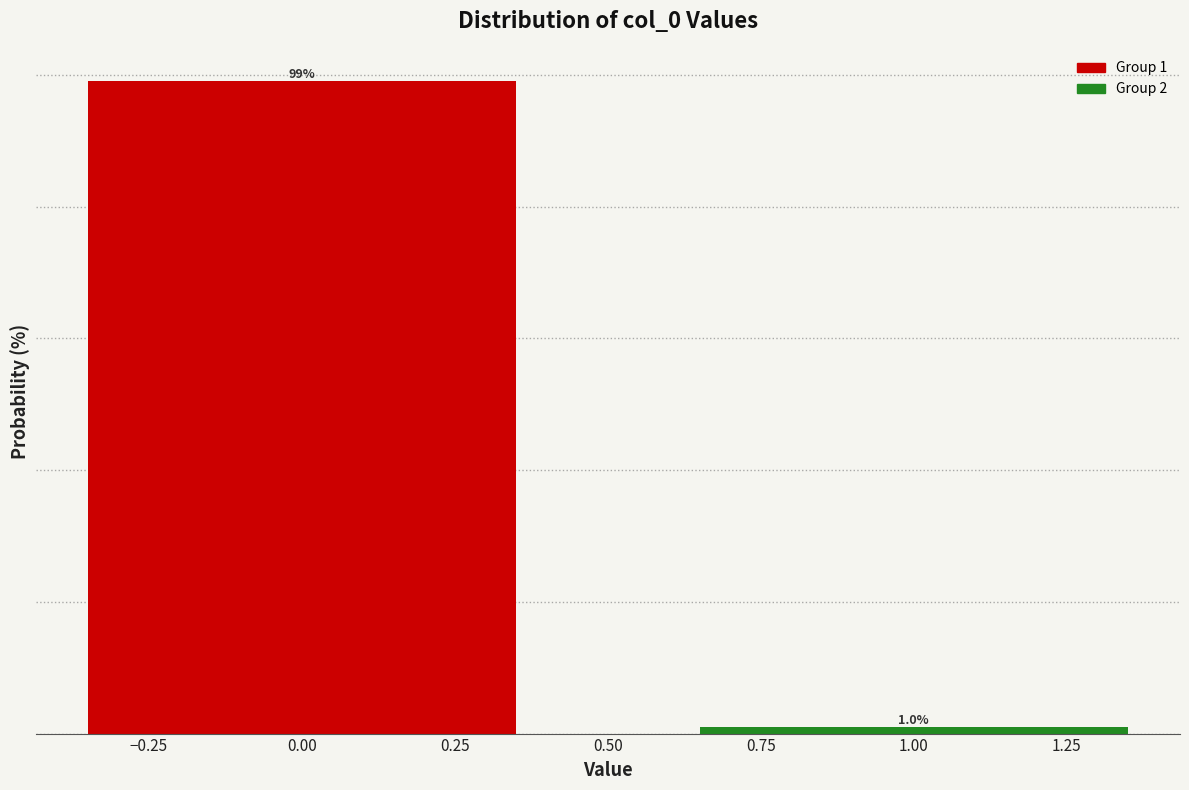

List the labels in order of value, smallest first.

1.00, 0.00